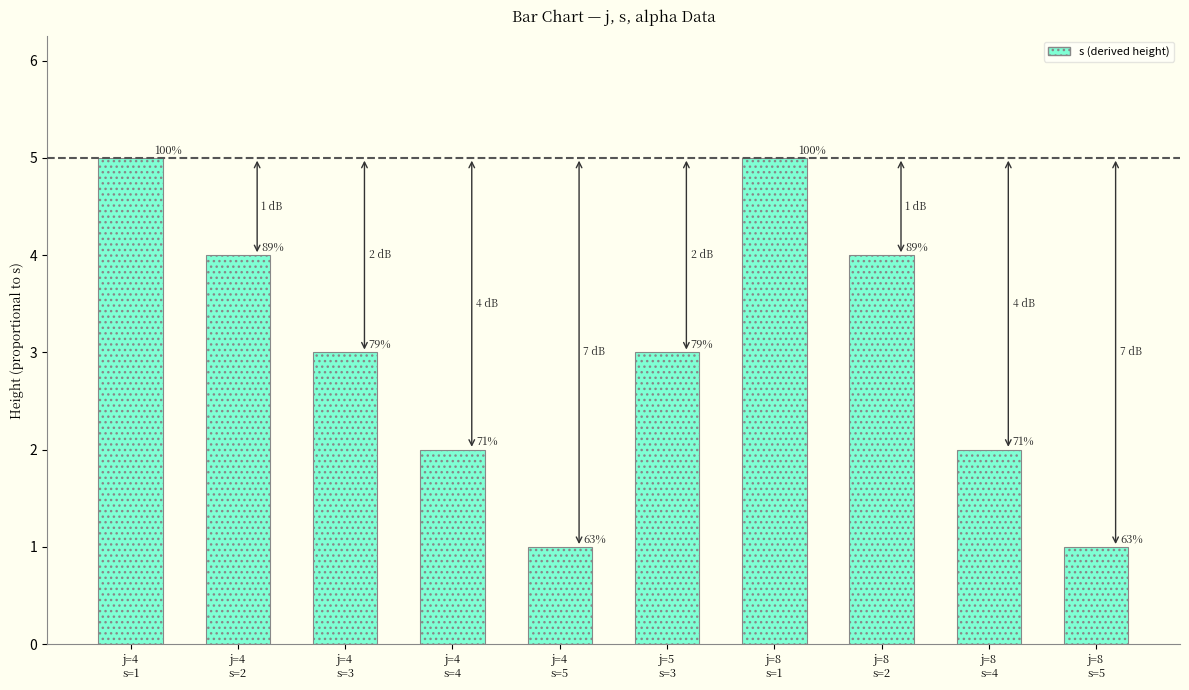

How many bars are there in total?

10